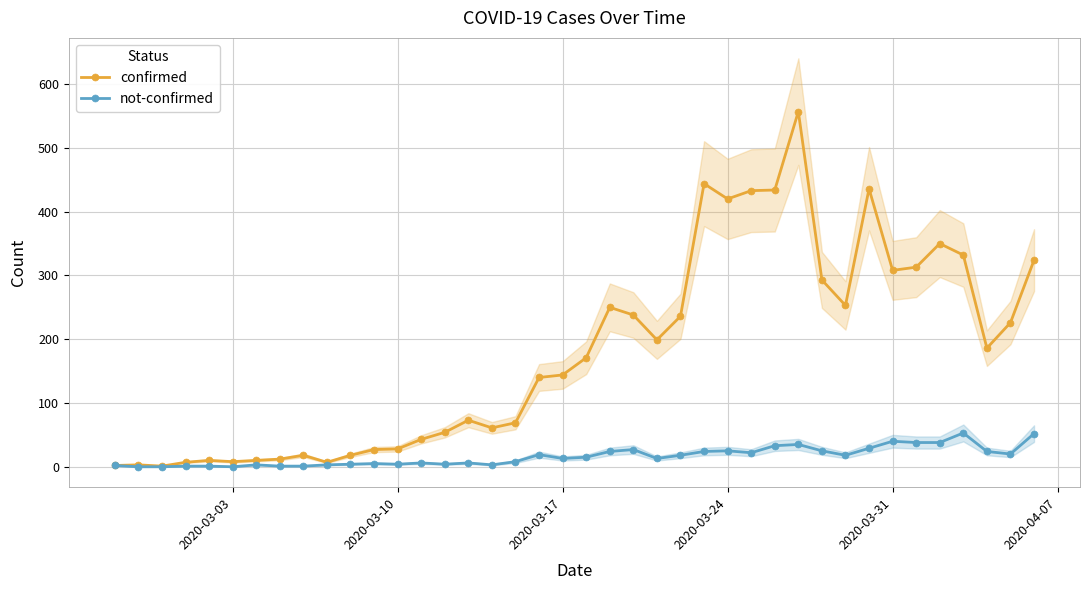

What is the average value of the not-confirmed series?

16